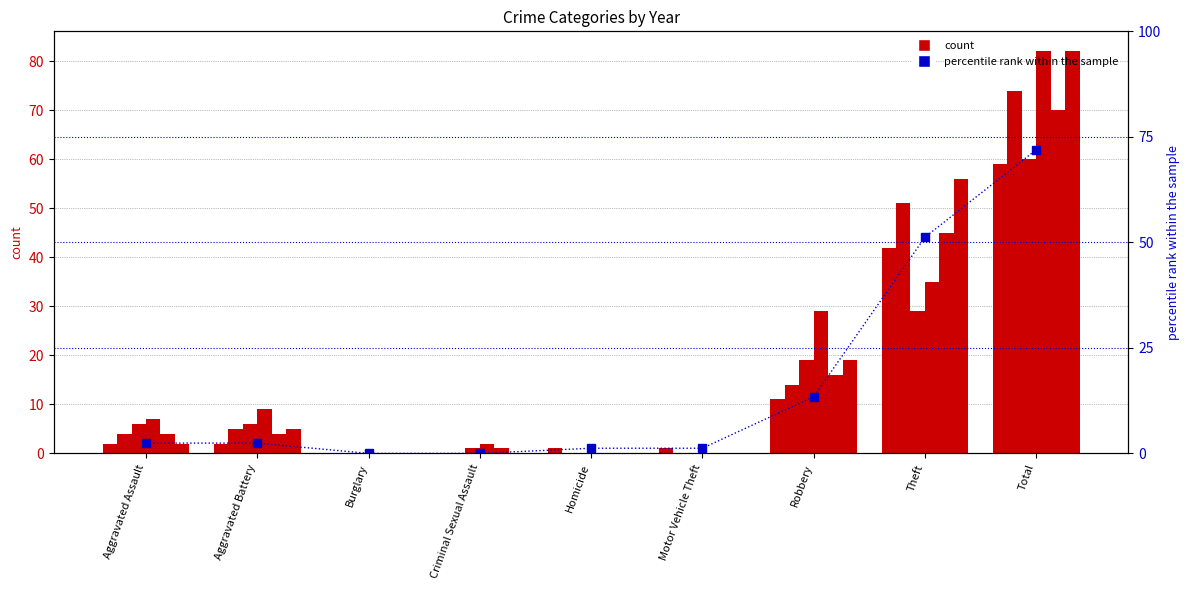

How many data points does each series have?

9